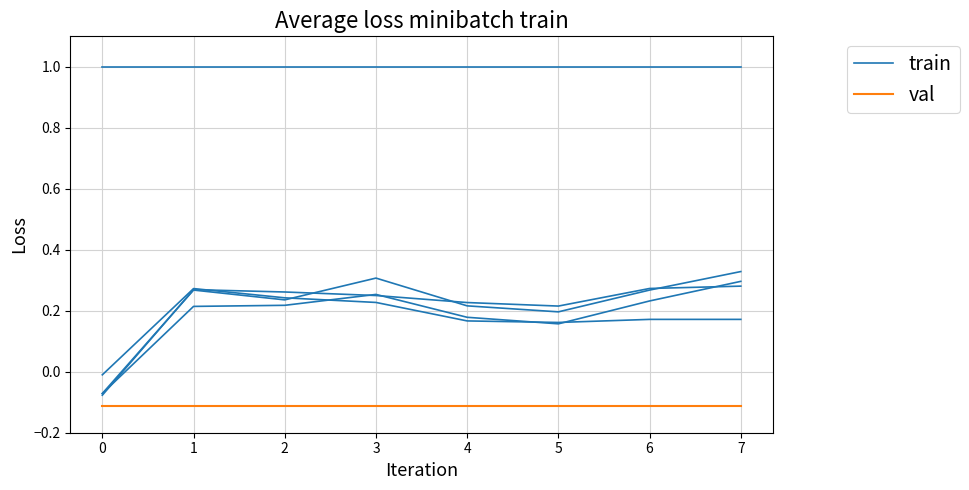

The value of val at 3 is -0.1. True or false?

True